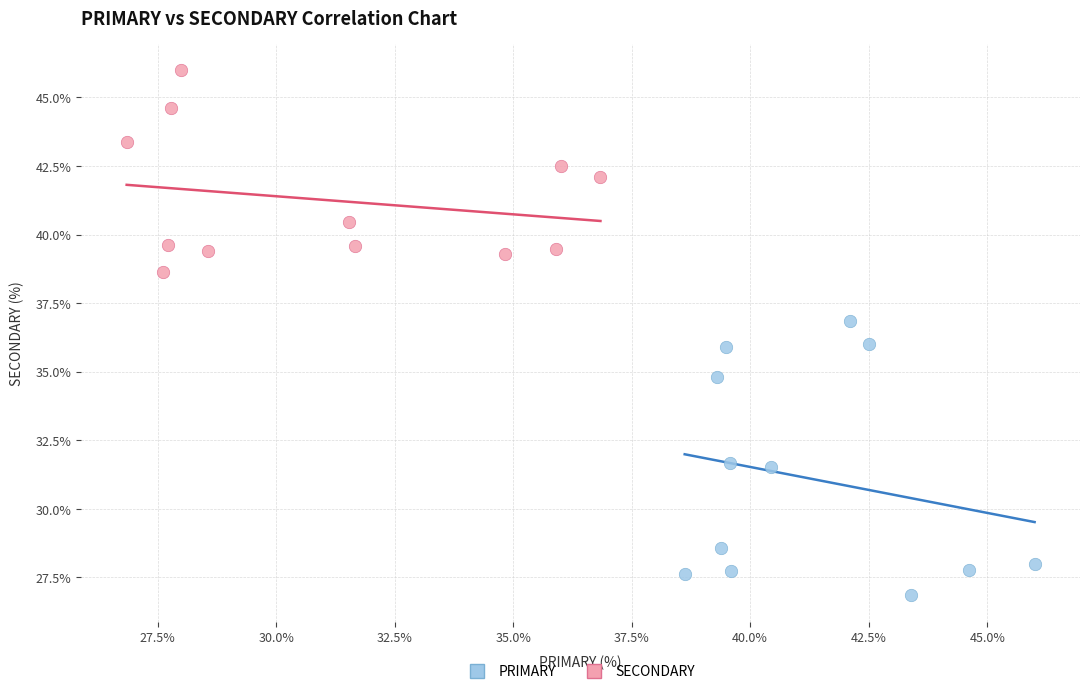

What are all the series names shown in the legend?

PRIMARY, SECONDARY